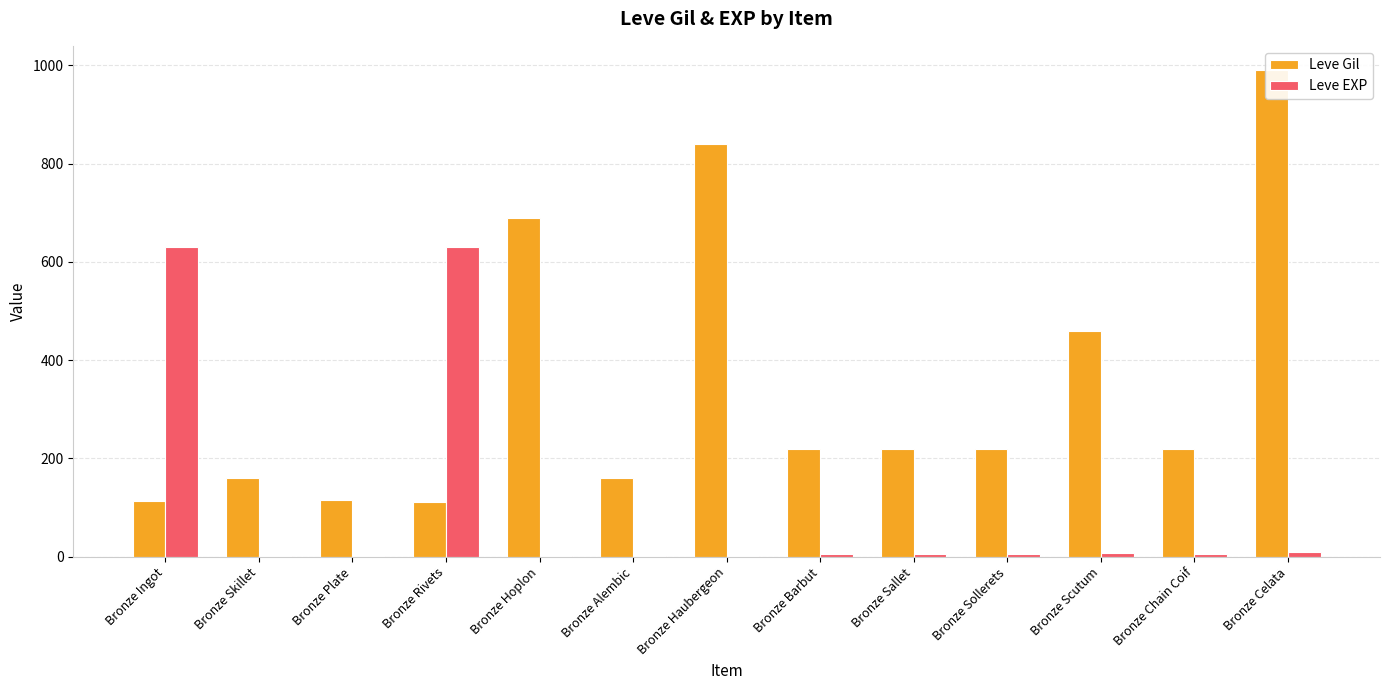

True or false: Leve EXP has a value of 238 at Bronze Ingot.

False